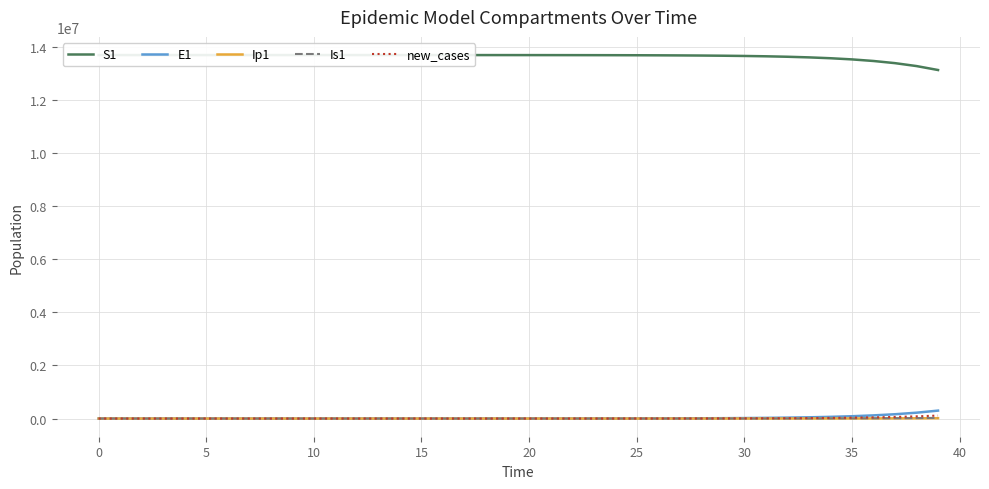

At 15, list the series in order from largest to smallest.

S1, E1, new_cases, Is1, Ip1